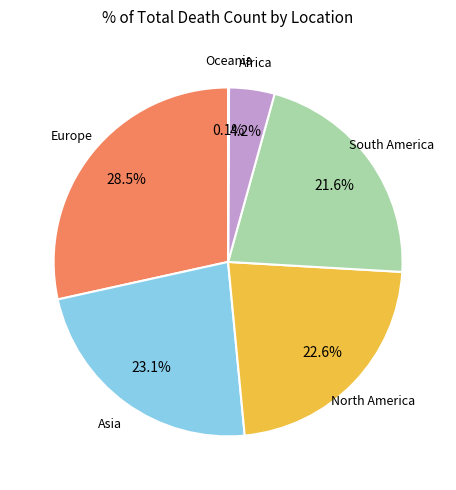

Is there a majority slice in this chart?

No